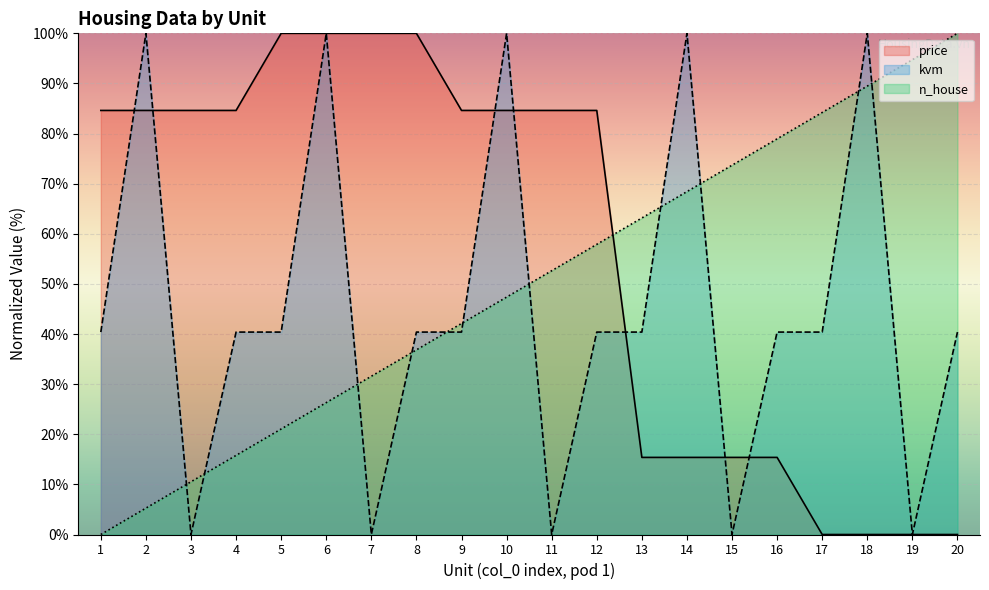

What are all the series names shown in the legend?

price, kvm, n_house